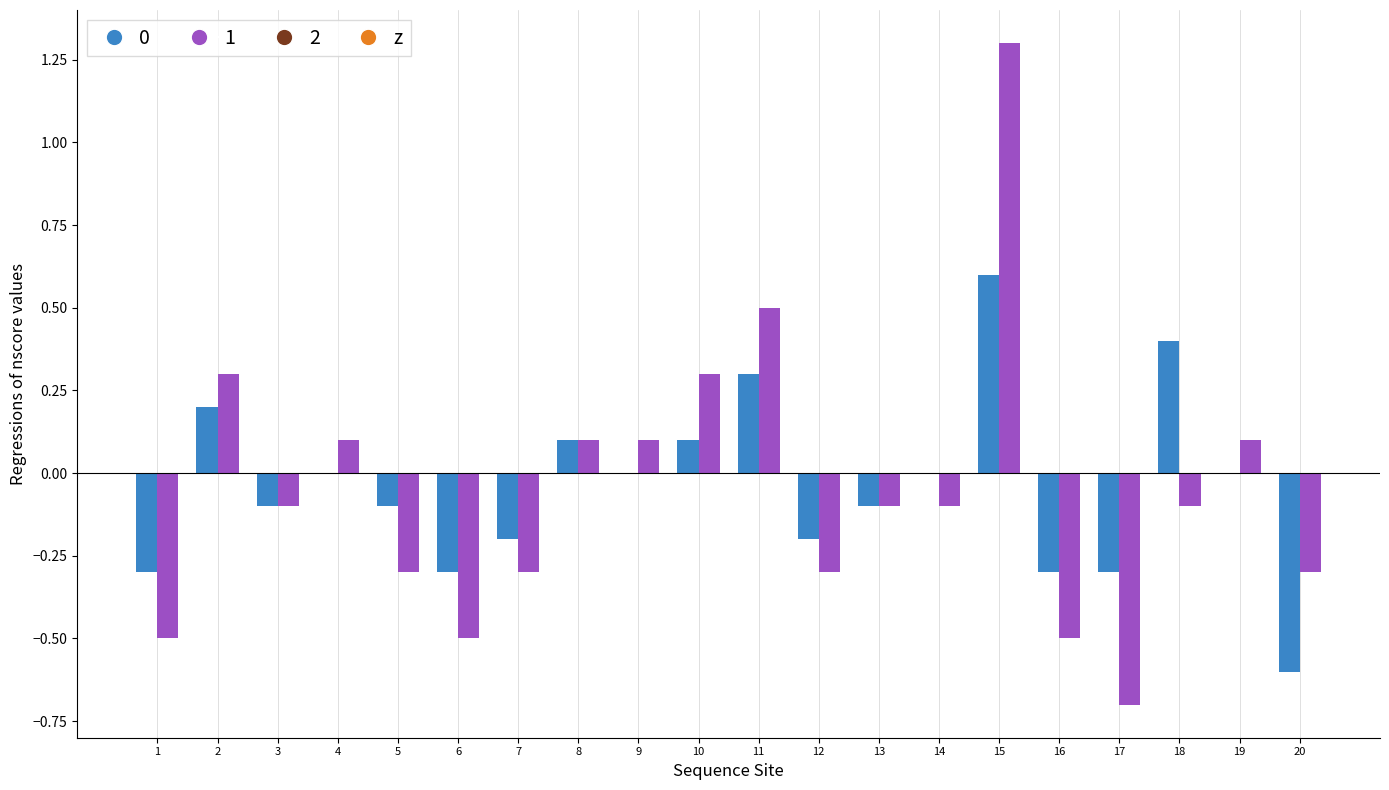

Which label corresponds to the largest value in the chart?

15